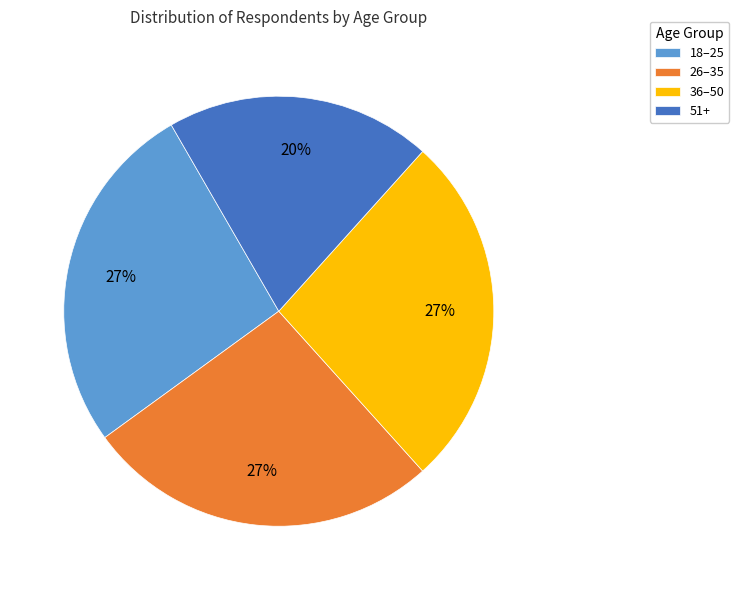

Do 26–35 and 51+ together represent more than half of the pie?

No